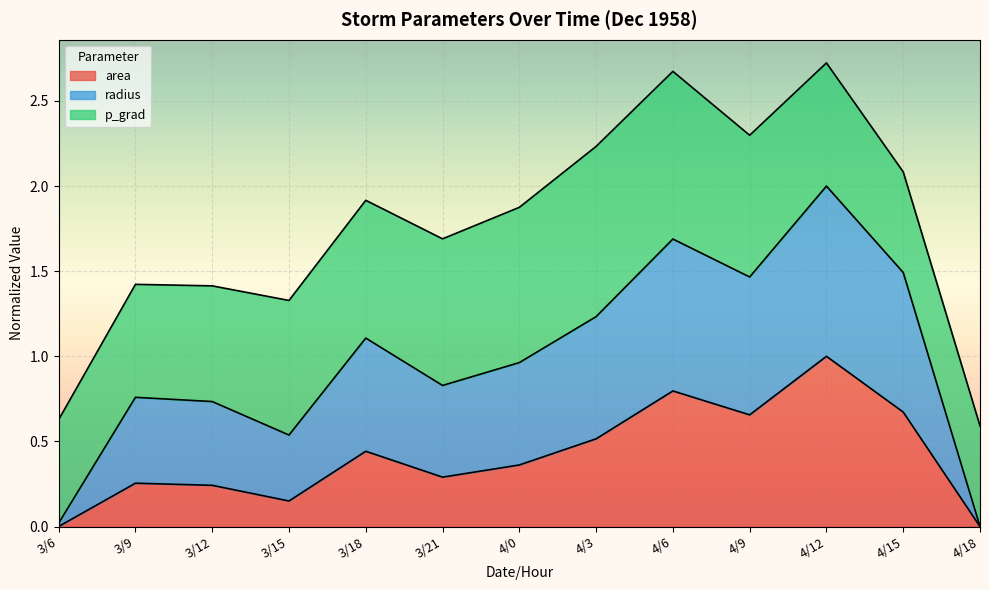

What are all the series names shown in the legend?

area, radius, p_grad